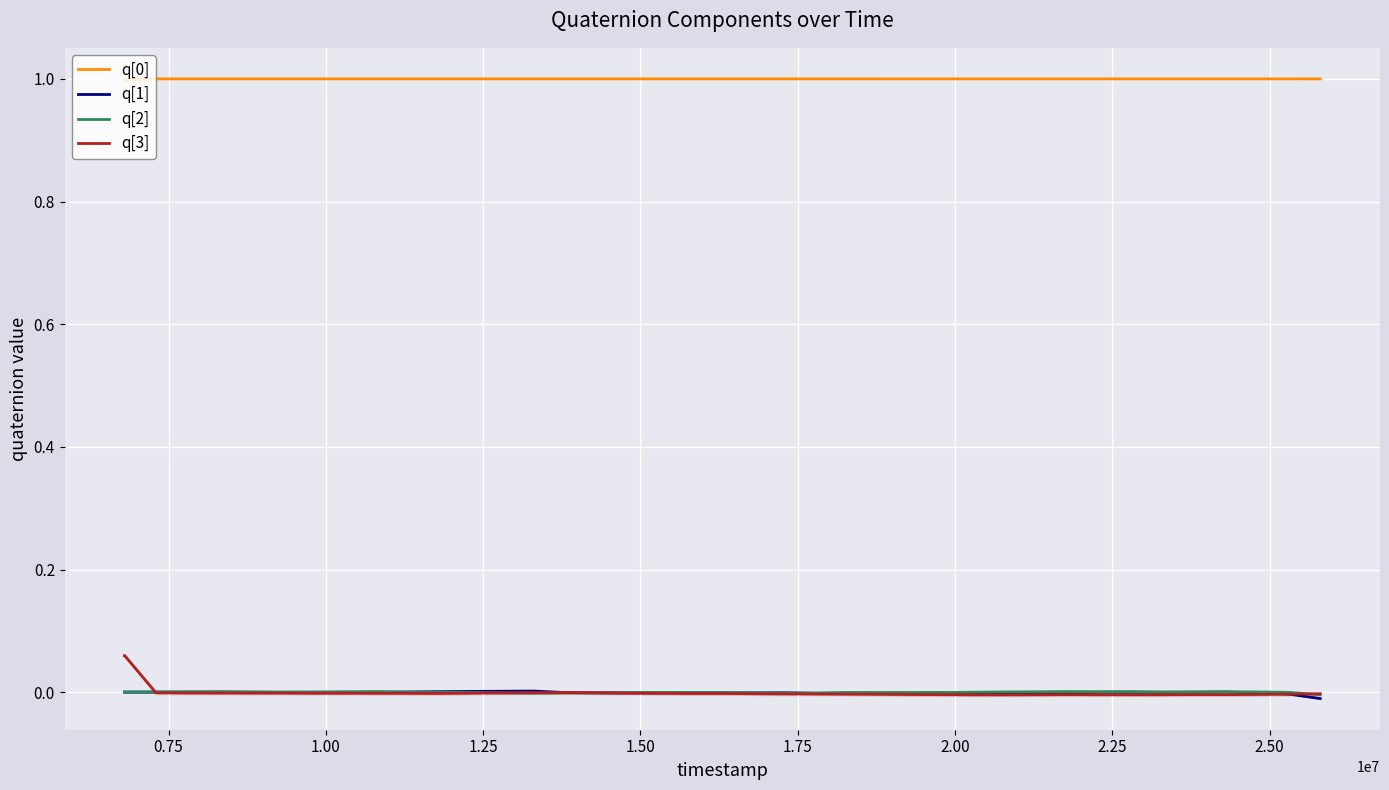

True or false: q[1] and q[0] cross at least once.

False